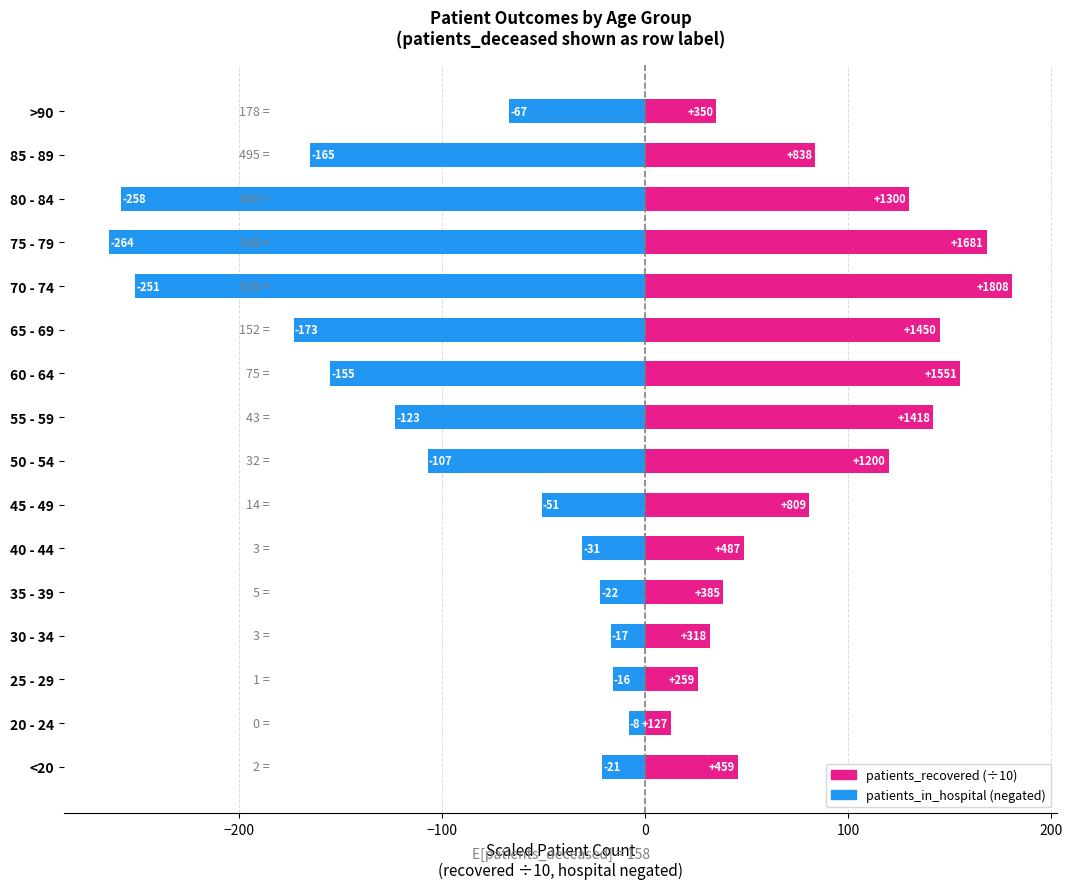

Between 85 - 89 and <20, which is larger?

85 - 89